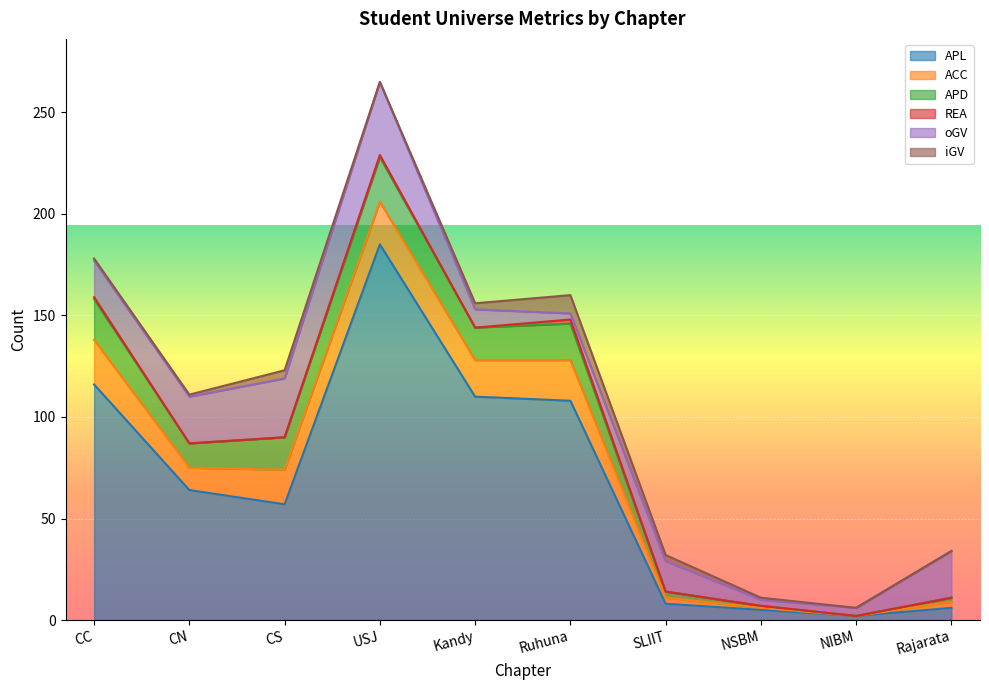

How many lines are shown in the chart?

6